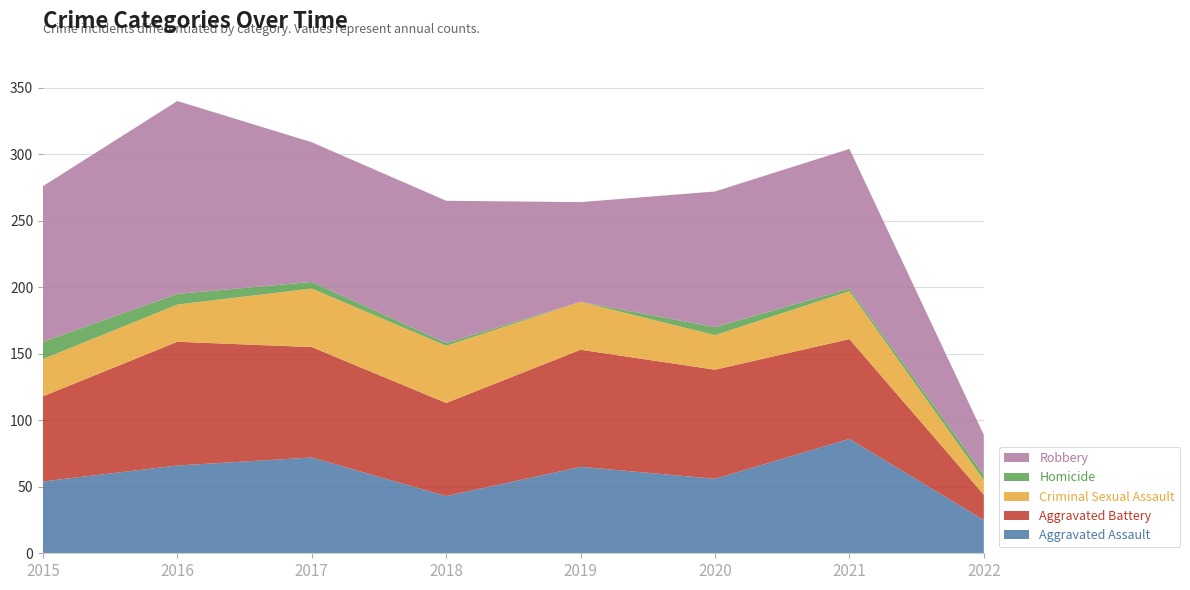

Reading right to left, extract all data points from this chart.

Aggravated Assault: 2022=25	2021=86	2020=56	2019=65	2018=43	2017=72	2016=66	2015=54
Aggravated Battery: 2022=19	2021=75	2020=82	2019=88	2018=70	2017=83	2016=93	2015=64
Criminal Sexual Assault: 2022=11	2021=36	2020=26	2019=36	2018=43	2017=44	2016=28	2015=28
Homicide: 2022=4	2021=2	2020=6	2019=0	2018=2	2017=5	2016=8	2015=13
Robbery: 2022=30	2021=105	2020=102	2019=75	2018=107	2017=105	2016=145	2015=117